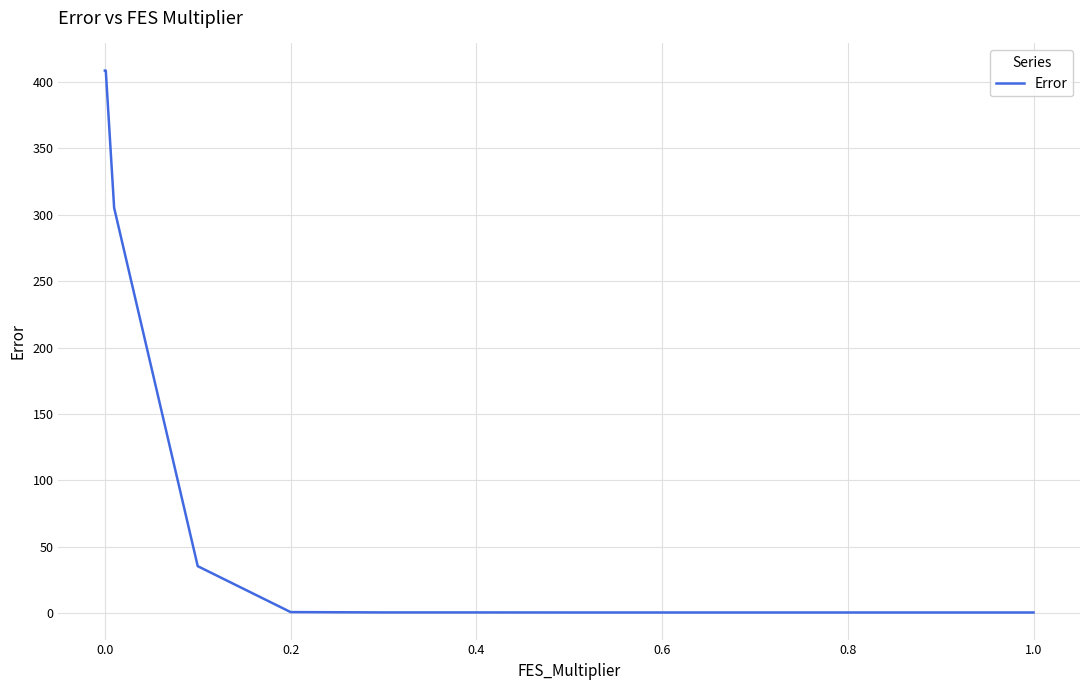

What is the difference between the second highest and minimum values?

408.3